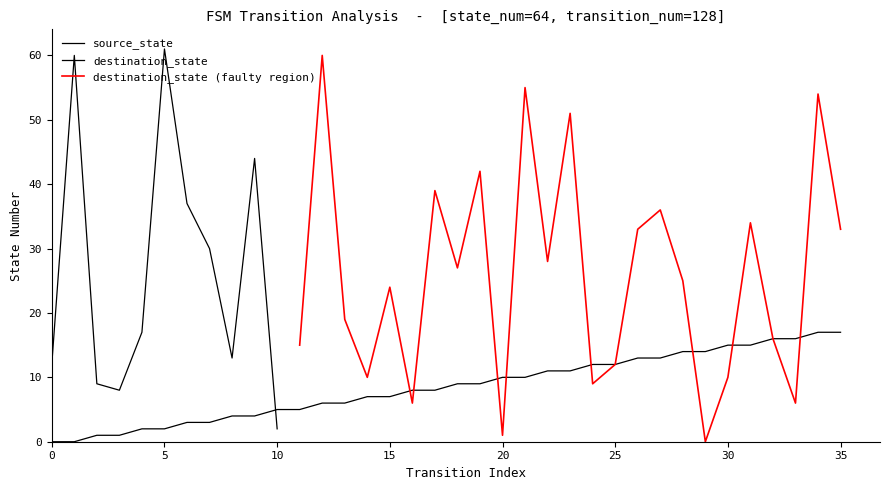

Between 25 and 13, which is larger?

25